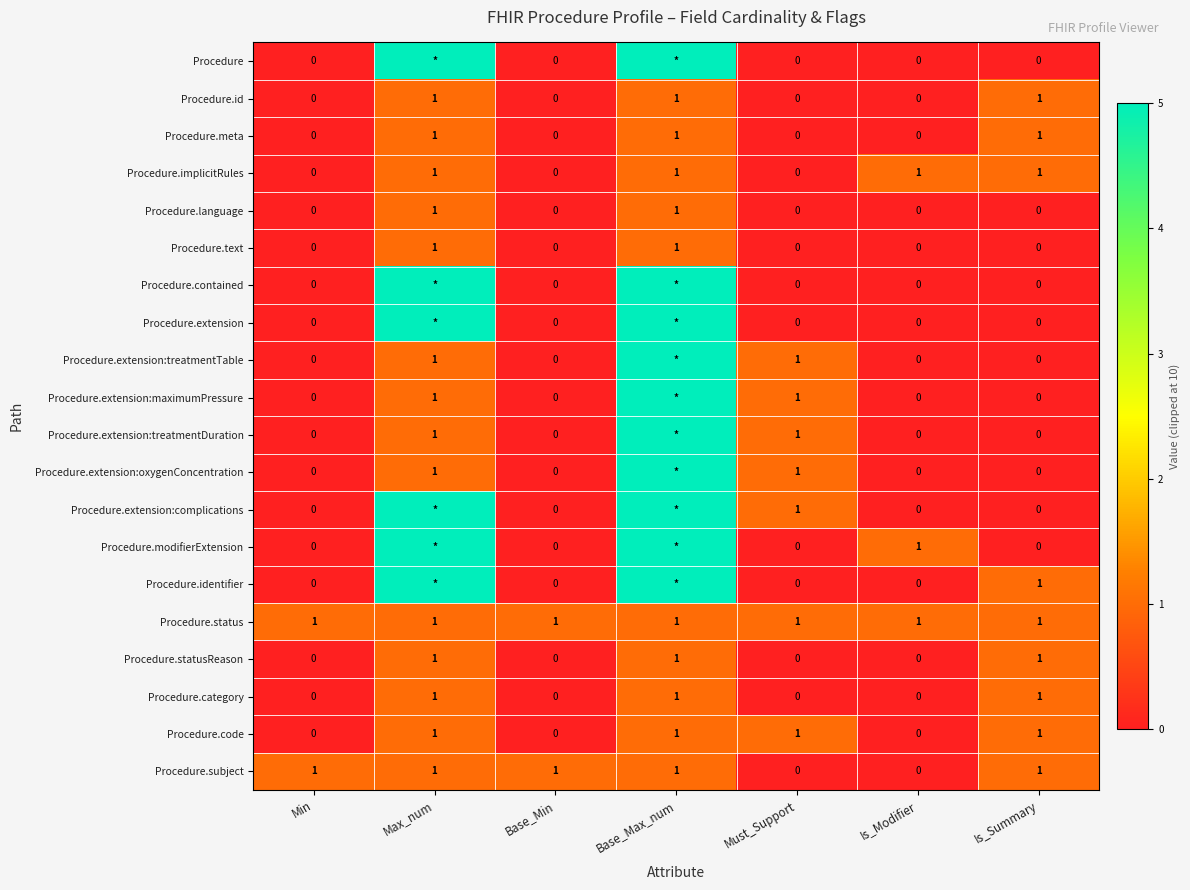

Is it true that Procedure.language equals 0 at Base_Max_num?

False